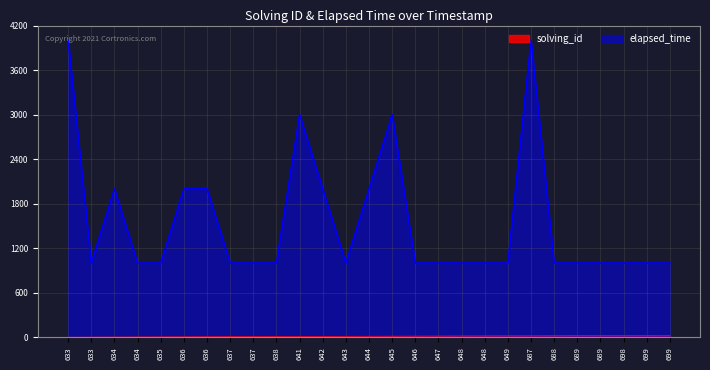

How many lines are shown in the chart?

2